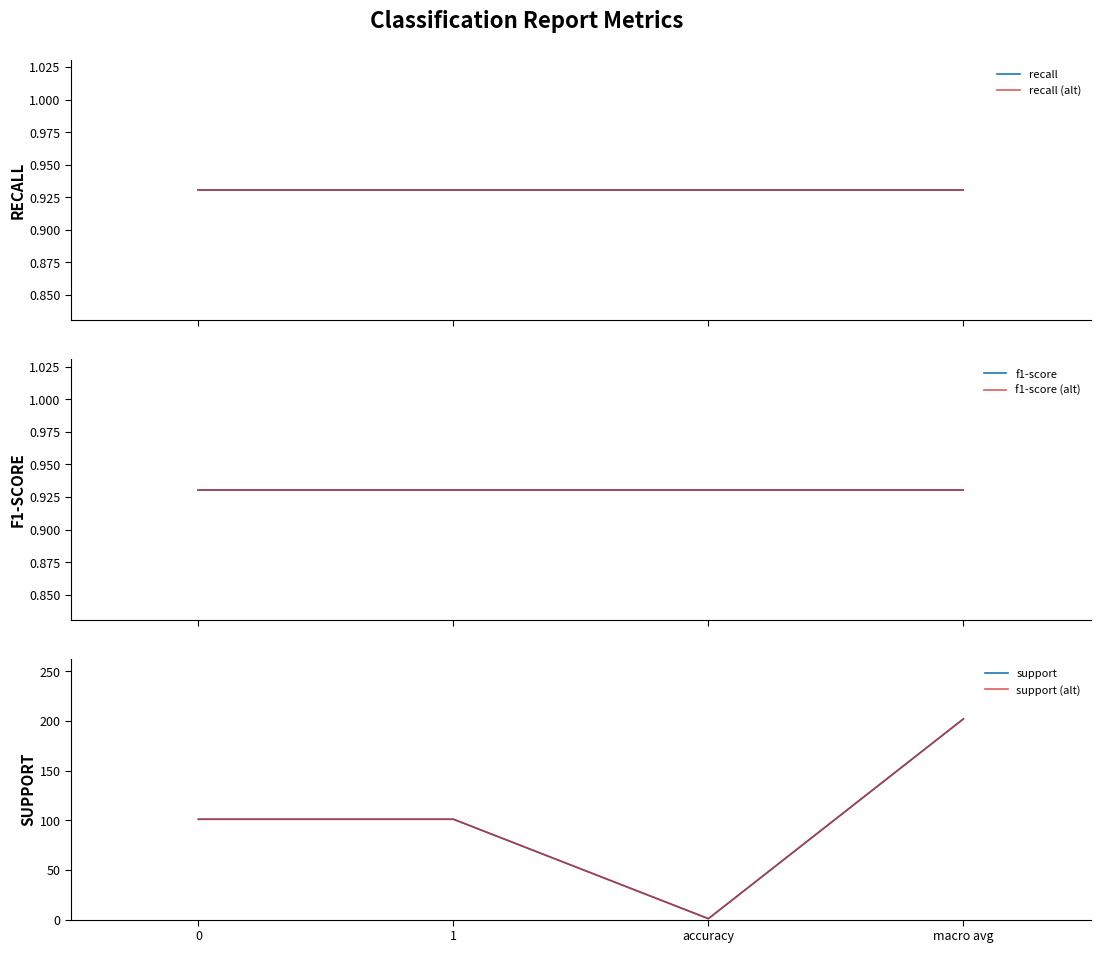

Does the chart display data point markers on the line(s)?

No